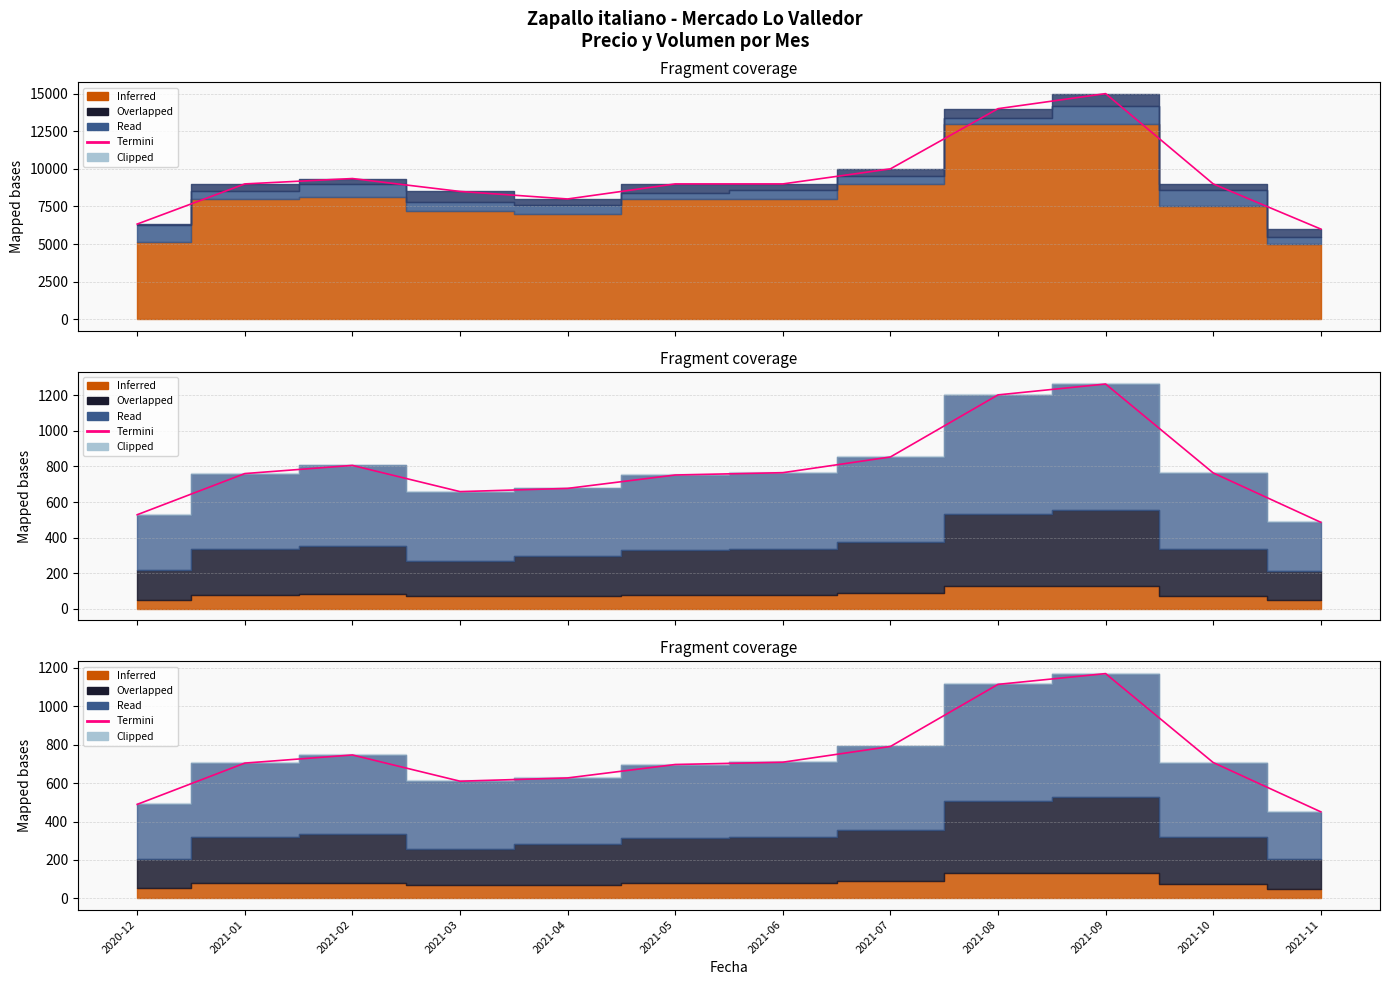

Rank the categories by value from highest to lowest.

2021-09, 2021-08, 2021-07, 2021-02, 2021-06, 2021-10, 2021-01, 2021-05, 2021-04, 2021-03, 2020-12, 2021-11